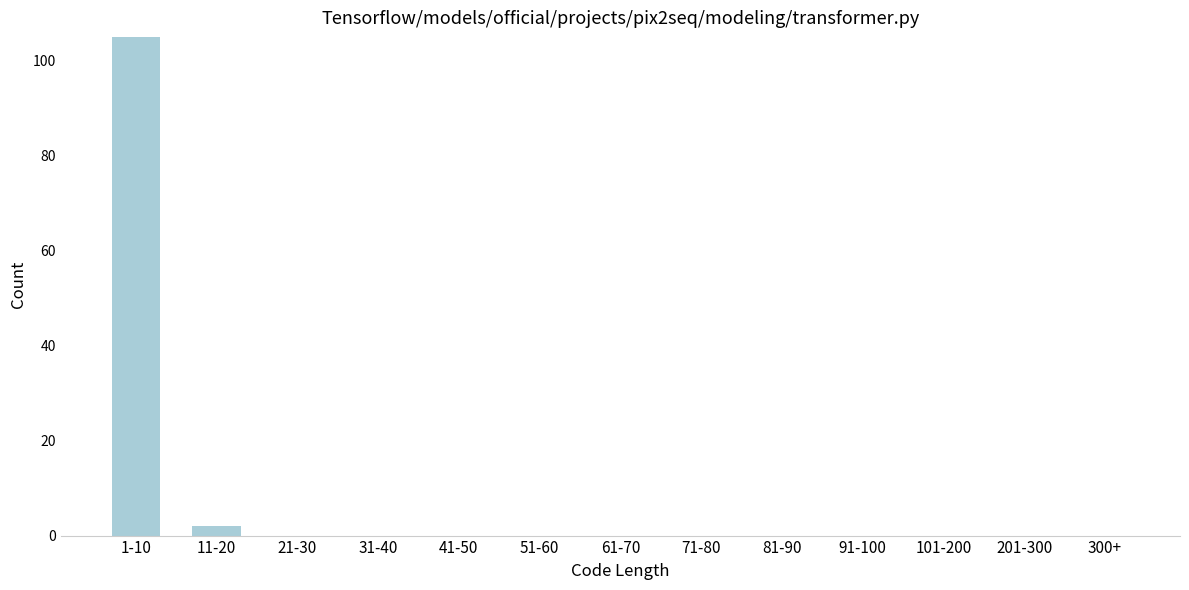

Reading left to right, transcribe all the data shown in this chart.

1-10=105	11-20=2	21-30=0	31-40=0	41-50=0	51-60=0	61-70=0	71-80=0	81-90=0	91-100=0	101-200=0	201-300=0	300+=0